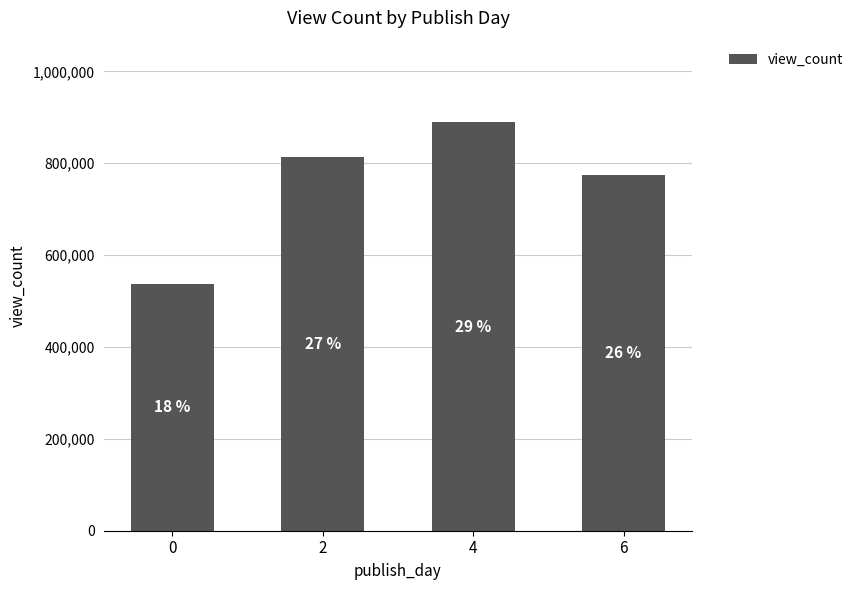

At which label does the data first exceed 813270?

4